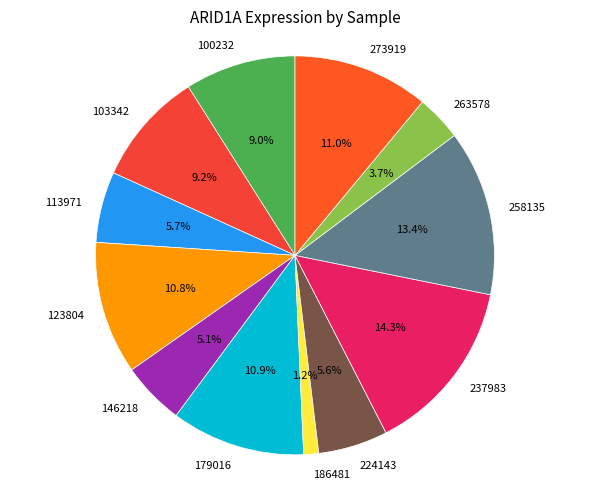

Which slice is the largest?

237983